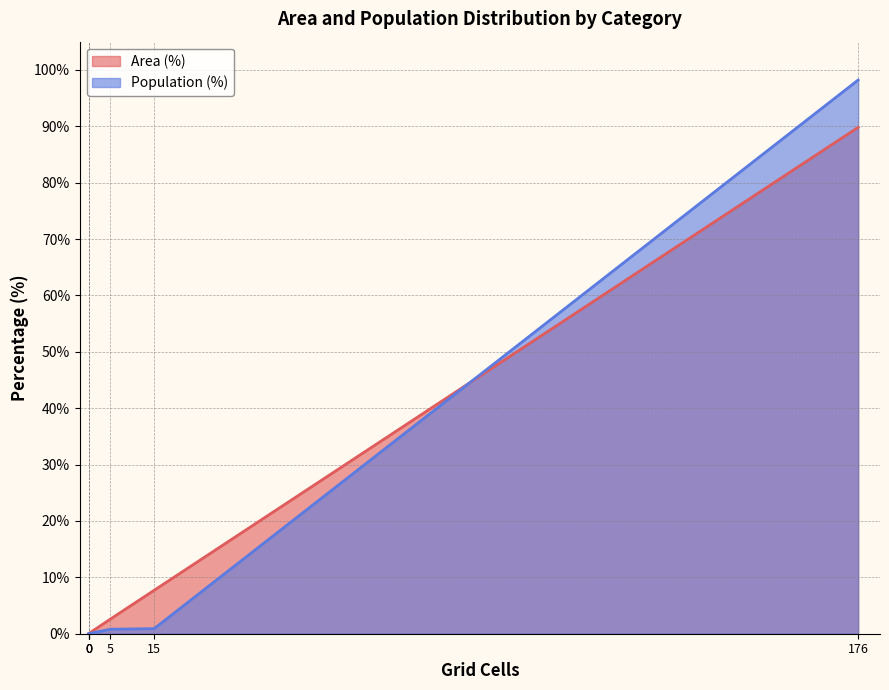

What is the sum of all Area (%) values?

100.1